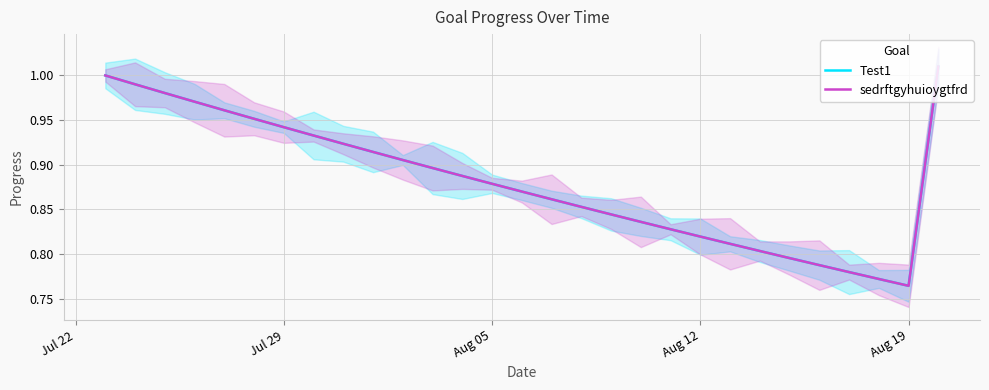

What is the difference between the second highest and minimum values in the Test1 series?

0.2